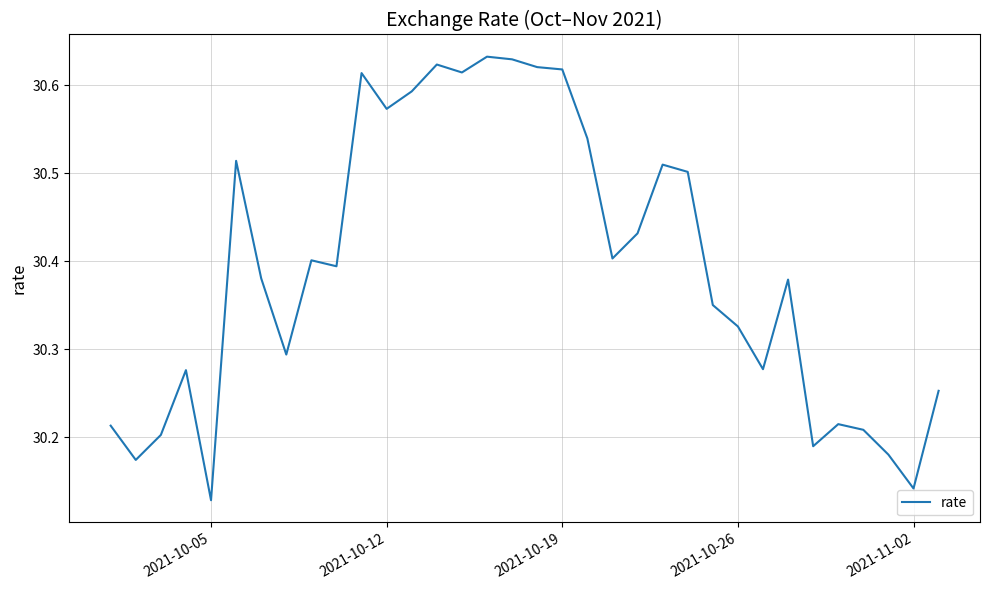

Is this an area chart (filled region under the line)?

No